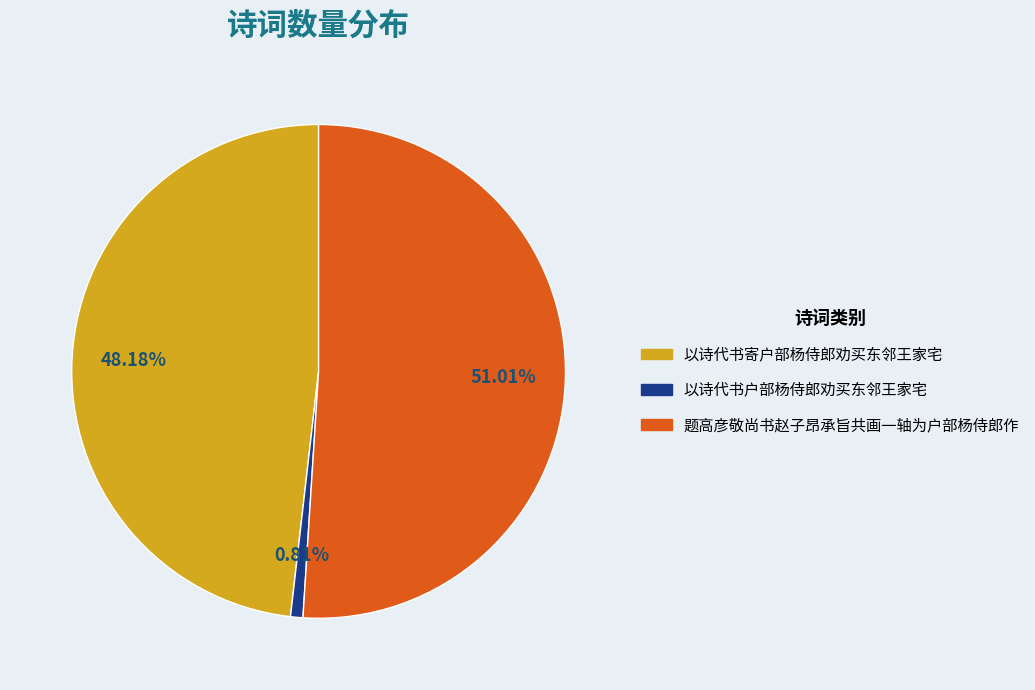

Count the number of slices in the pie.

3